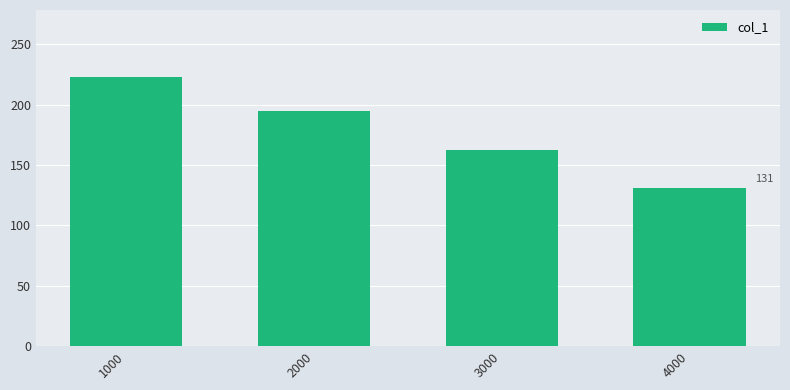

How many series are shown in this chart?

1